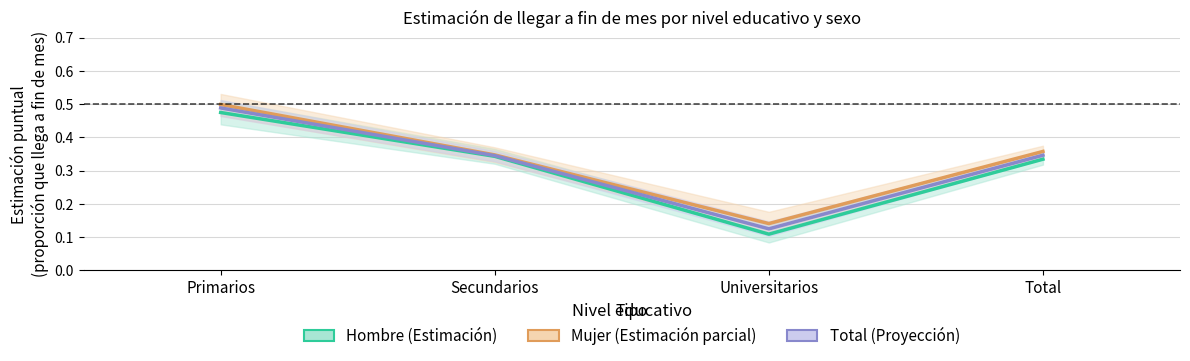

True or false: Hombre (Estimación) and Mujer (Estimación) intersect in this chart.

False